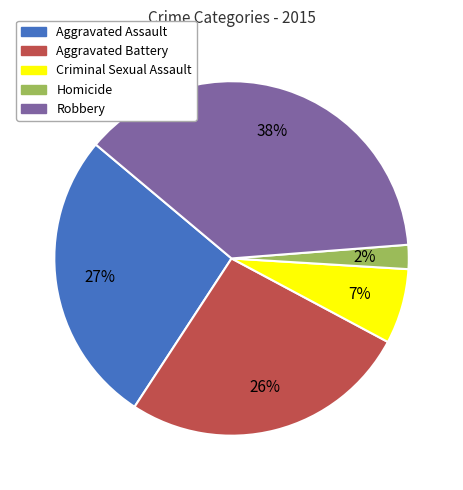

Combined, do Aggravated Battery and Homicide account for over 50%?

No